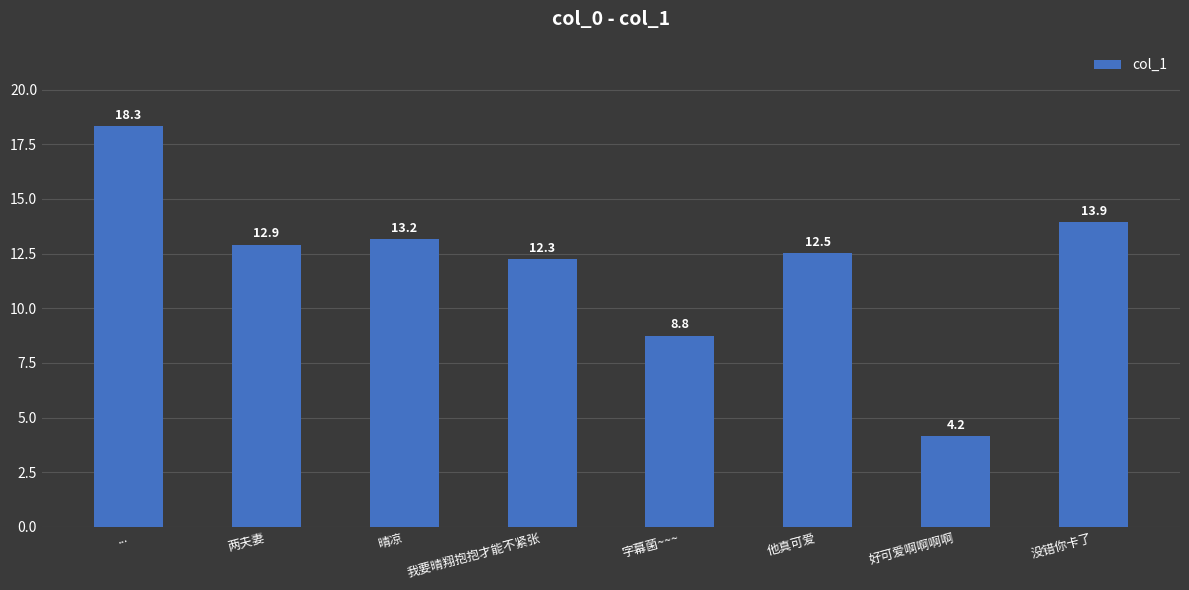

The chart shows a value of 18.3 at .... True or false?

True